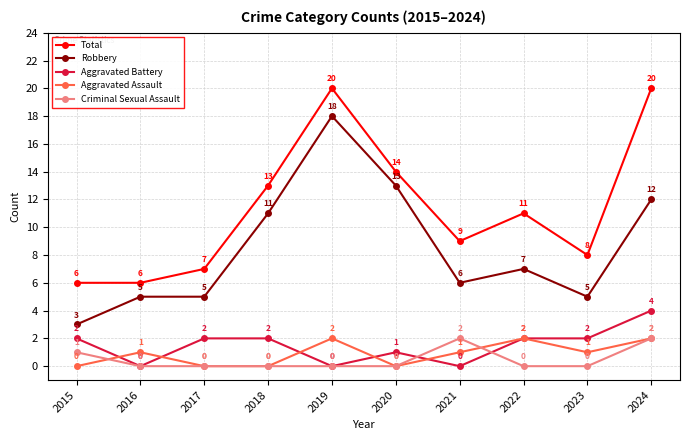

How many positive values does the Aggravated Battery series have?

7